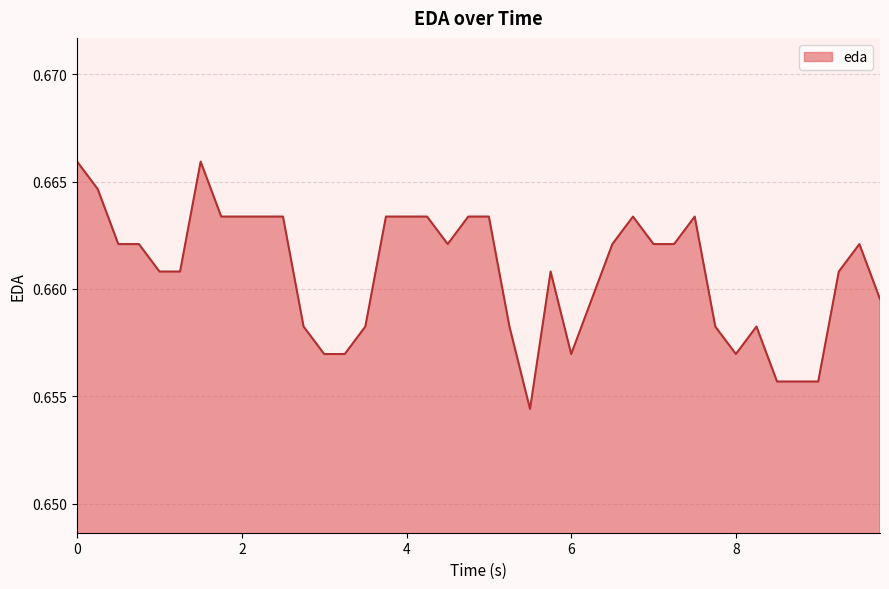

The chart shows a value of 0.2 at 4. True or false?

False